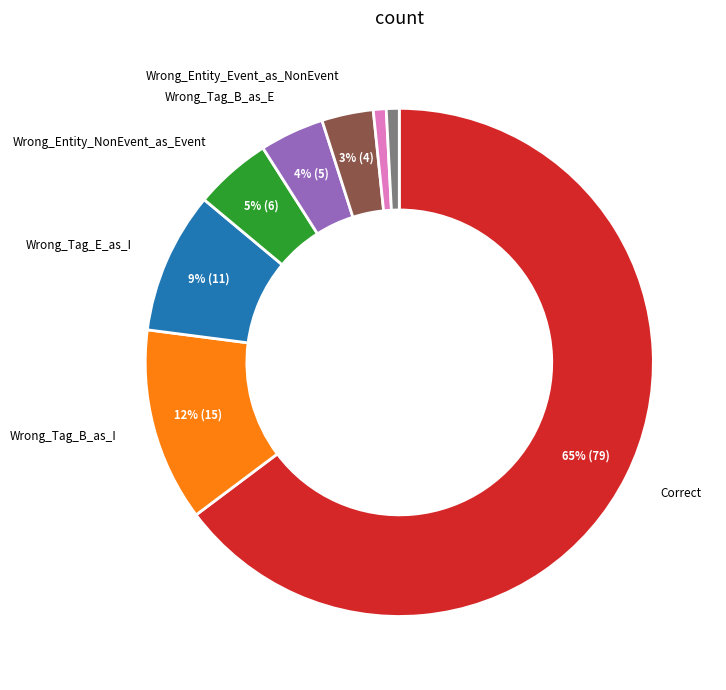

Count the number of slices in the pie.

8